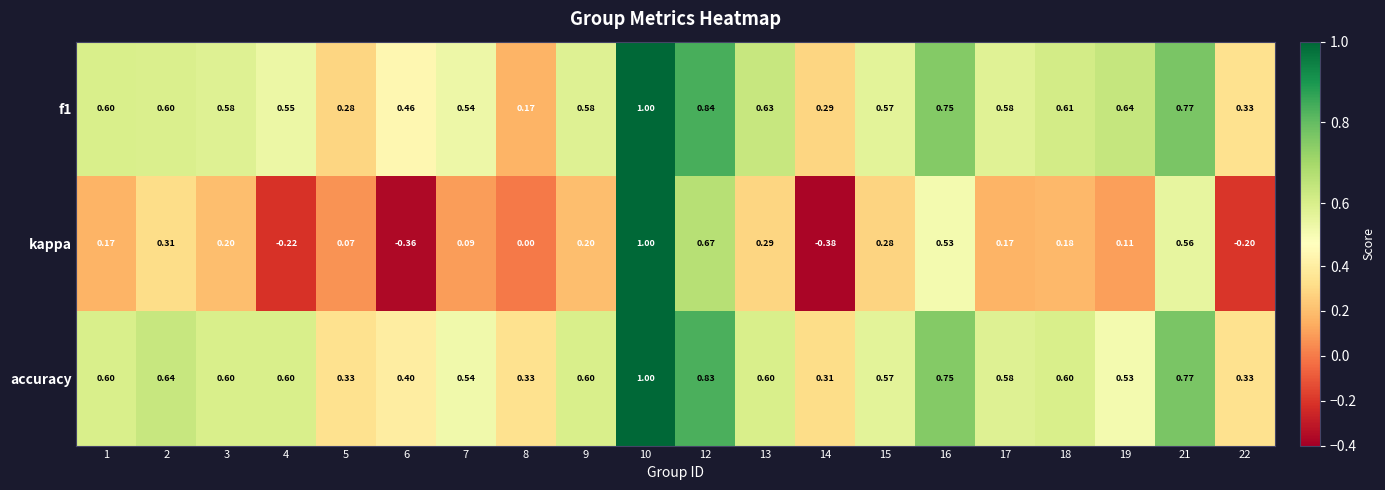

Which series has the largest range (max minus min)?

kappa